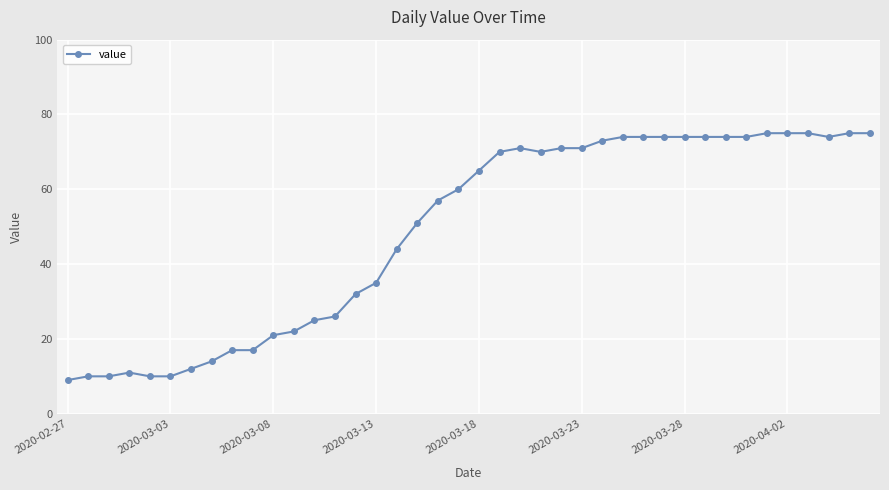

How many lines are shown in the chart?

1